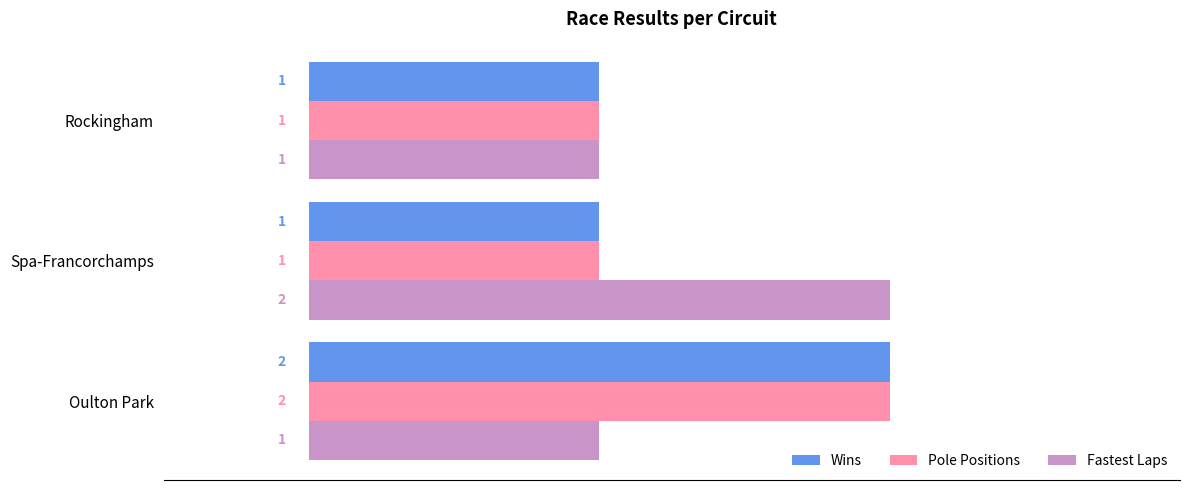

The Pole Positions series shows 2 at Oulton Park. True or false?

True